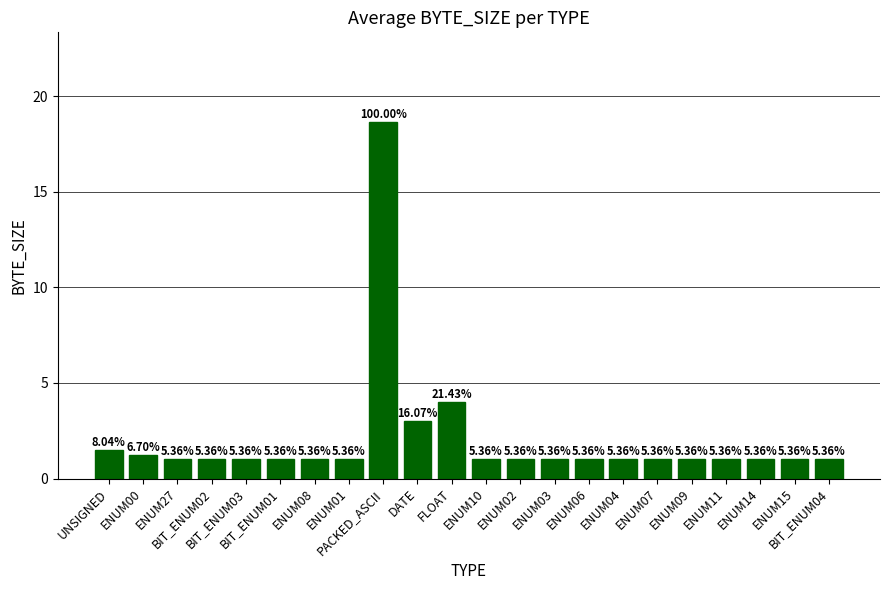

What is the change in value from ENUM00 to ENUM14?

-0.2